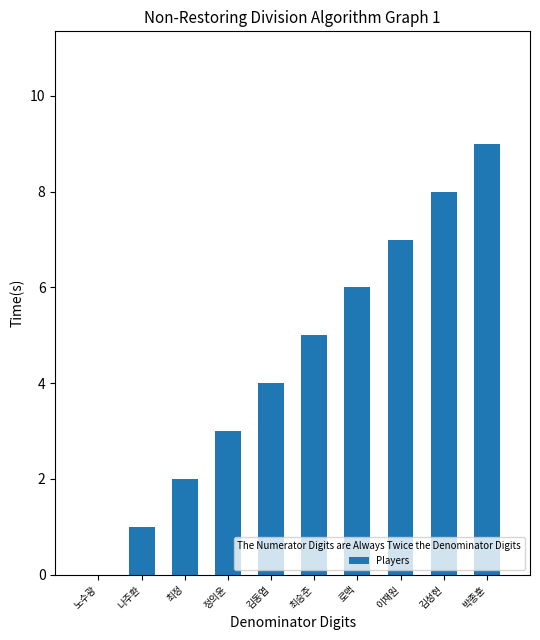

Are the bars horizontal?

No